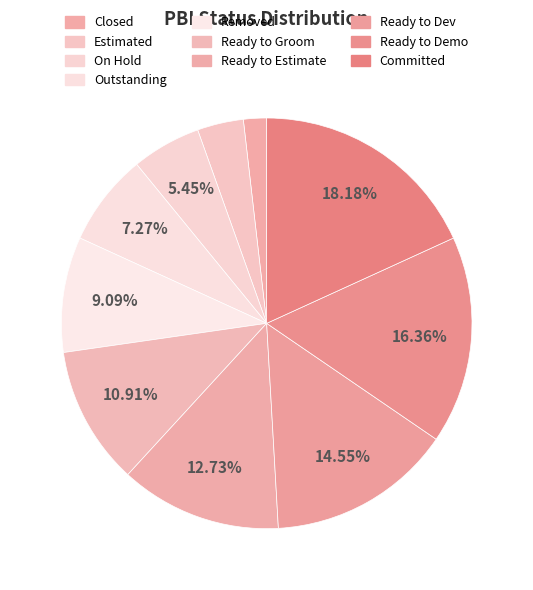

Is the sum of Ready to Estimate and Estimated greater than half?

No